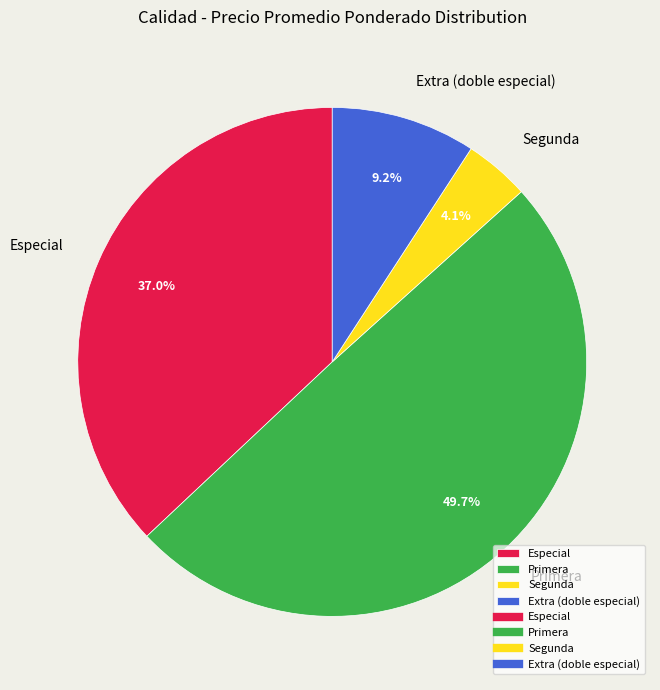

Is Especial the majority of the pie?

No